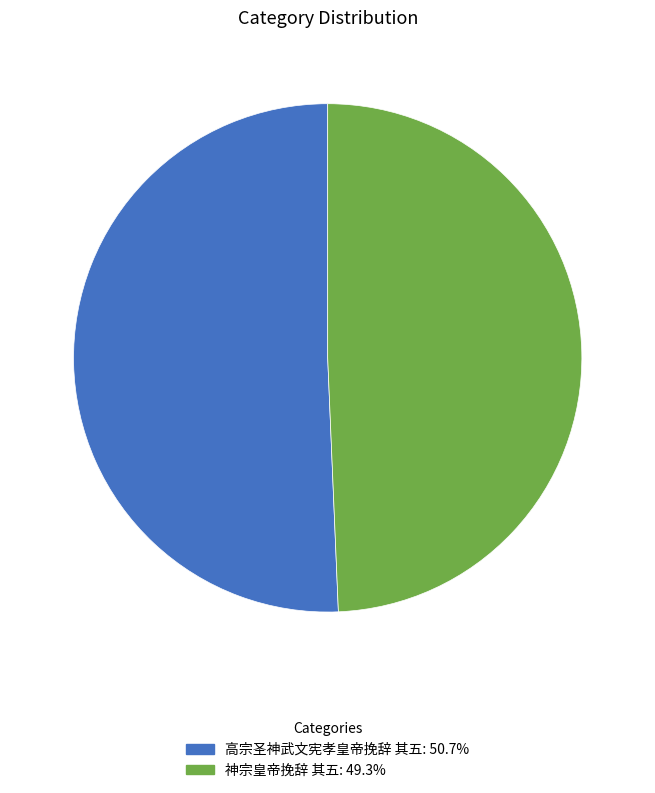

The 神宗皇帝挽辞 其五 slice represents 37% of the pie. True or false?

False